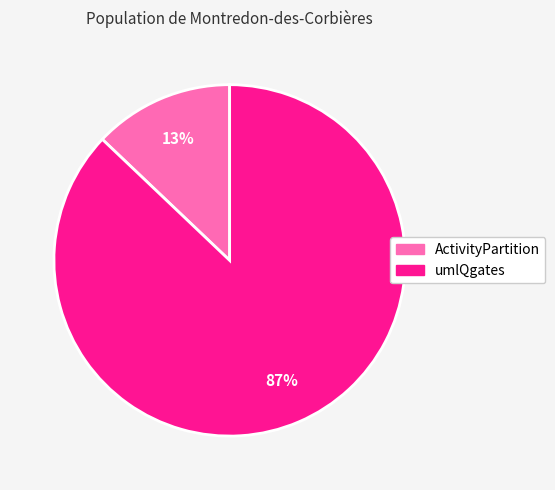

To the nearest percent, what is the difference between the largest and smallest slice percentages?

74%